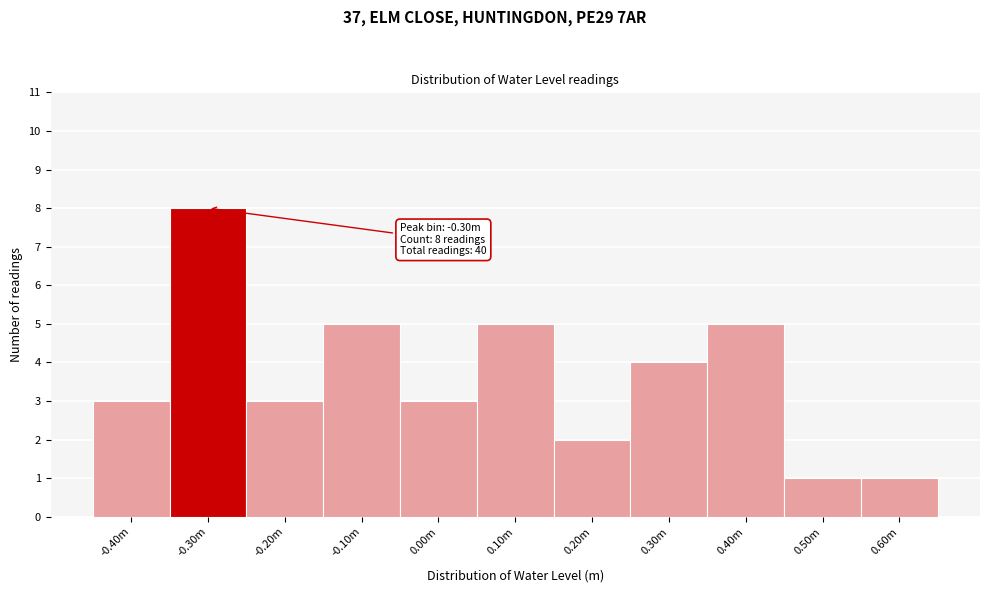

Reading right to left, what are all the values shown in this chart?

0.60m=1	0.50m=1	0.40m=5	0.30m=4	0.20m=2	0.10m=5	0.00m=3	-0.10m=5	-0.20m=3	-0.30m=8	-0.40m=3